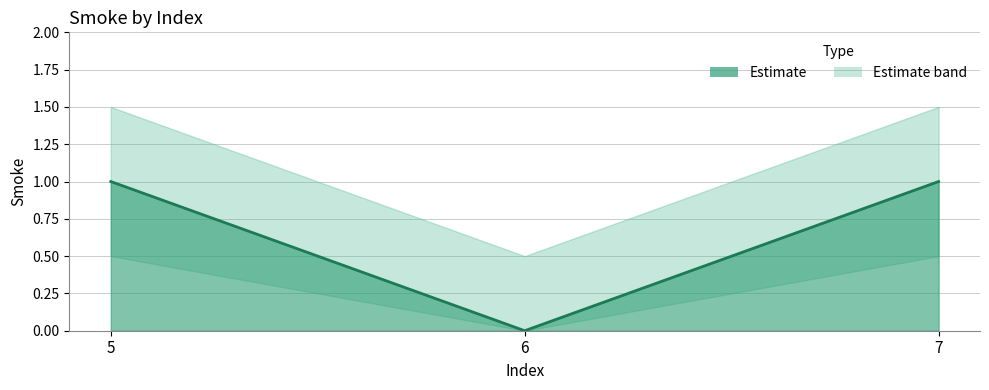

Rank the categories by value from highest to lowest.

5, 7, 6